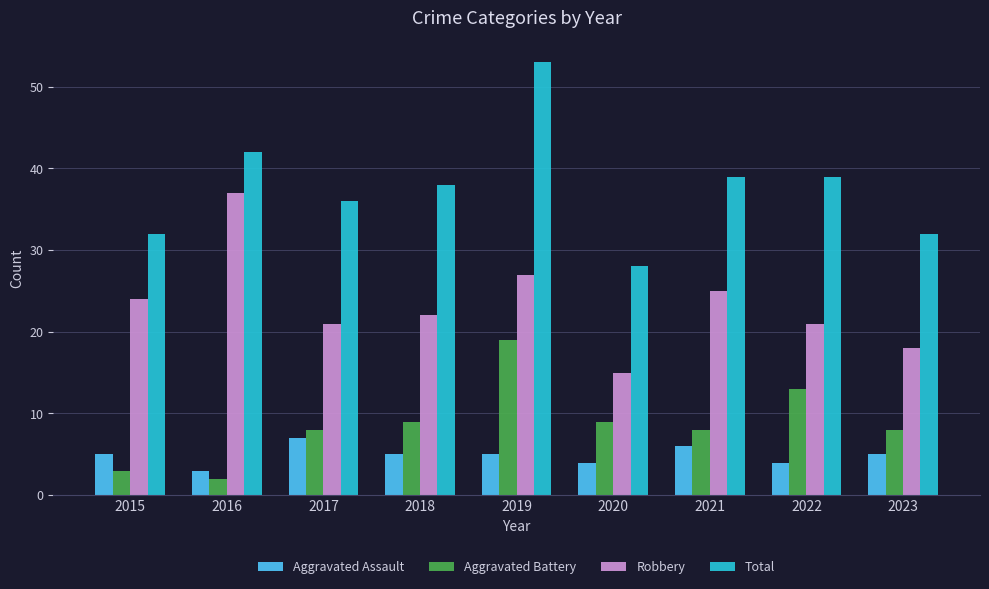

At which label does Robbery reach its minimum?

2020